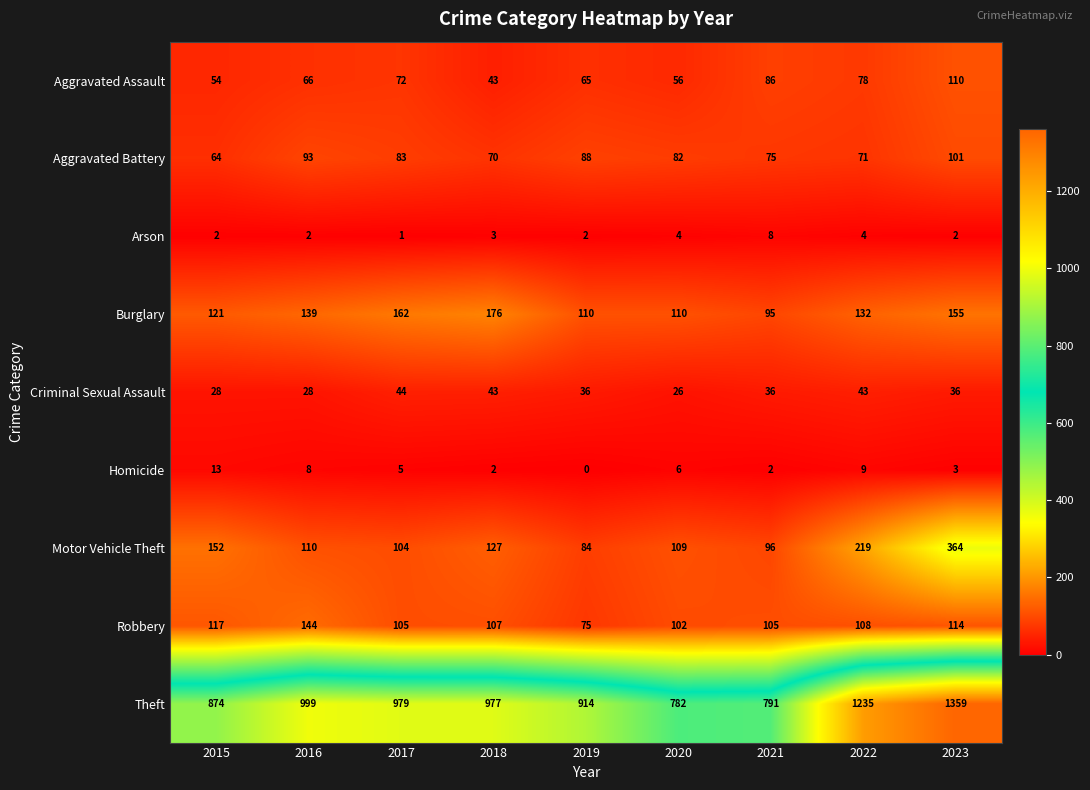

Which series changed the most between 2015 and 2023?

Theft